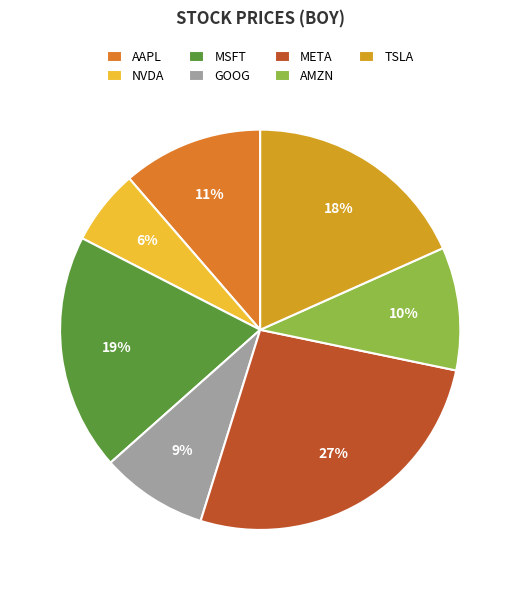

What percentage is the META slice, to the nearest percent?

27%